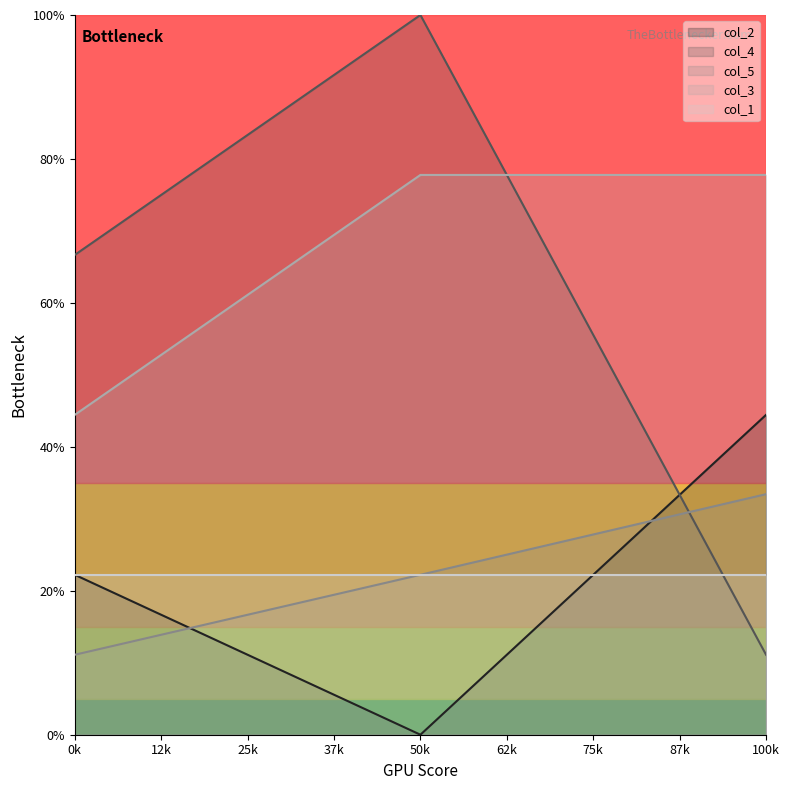

What is the difference between the maximum and minimum values in the col_2 series?

0.4